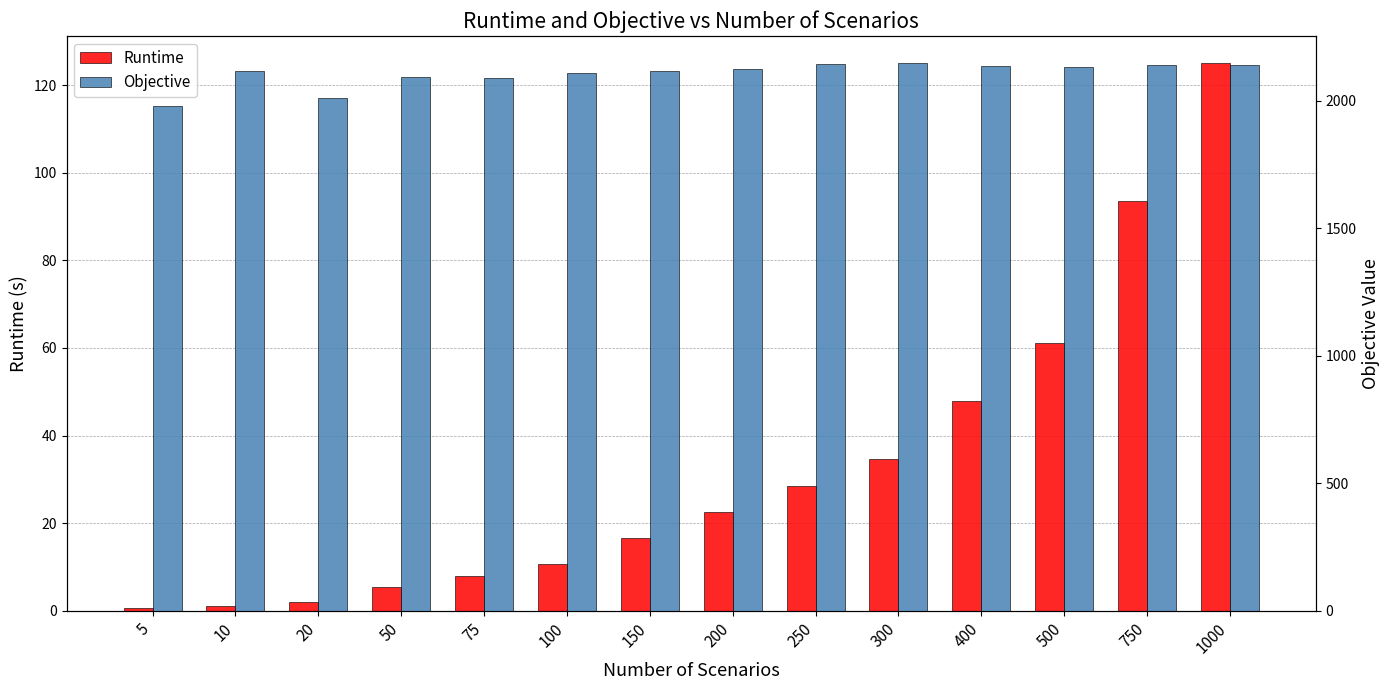

What is the minimum value for Objective?

1980.4